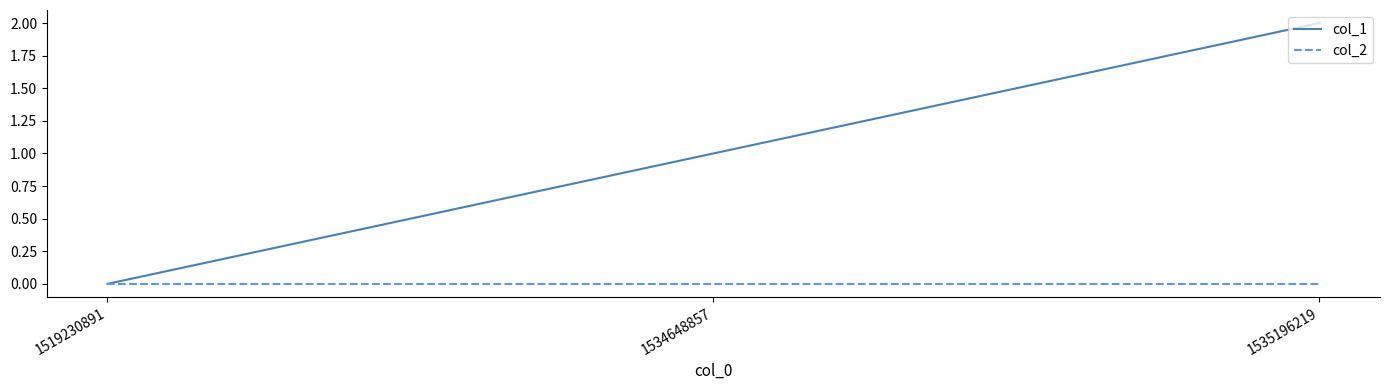

Rank the series by their maximum value, from lowest to highest.

col_2, col_1